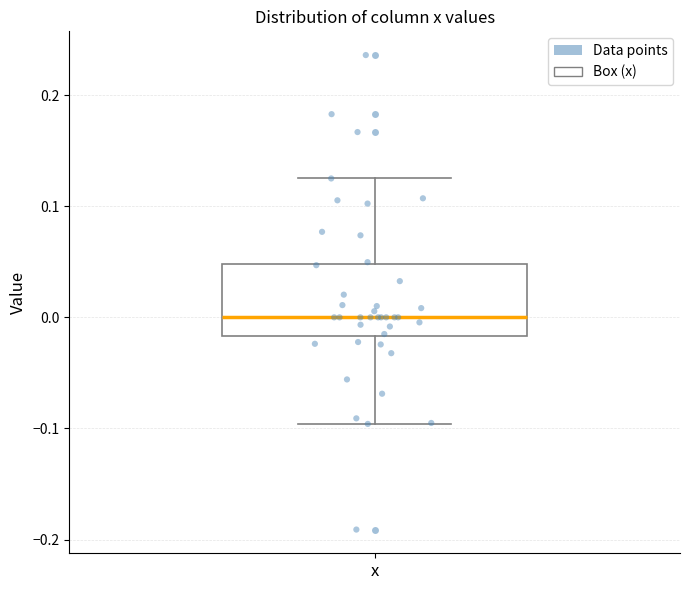

Where is the lower edge of the box for x on the y-axis? The values are not printed on the chart, so give them approximately, as read against the axis.

-0.02